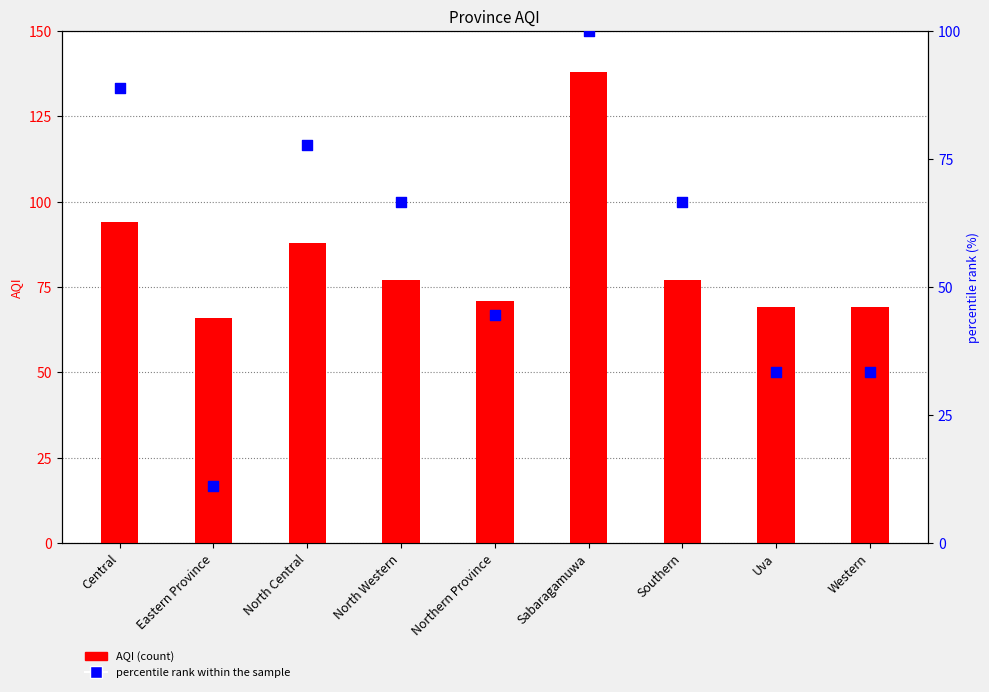

What is the total value across all series at Northern Province?

115.4